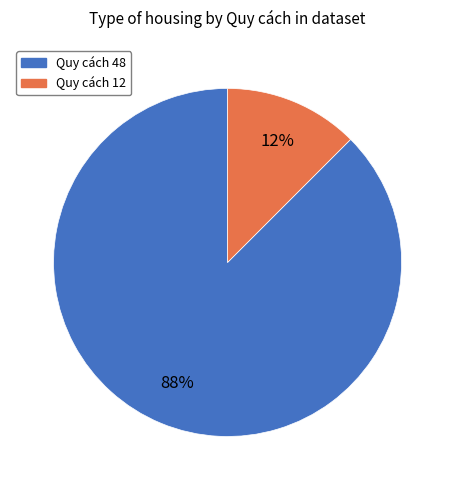

What is the smallest slice in the pie chart?

Quy cách 12